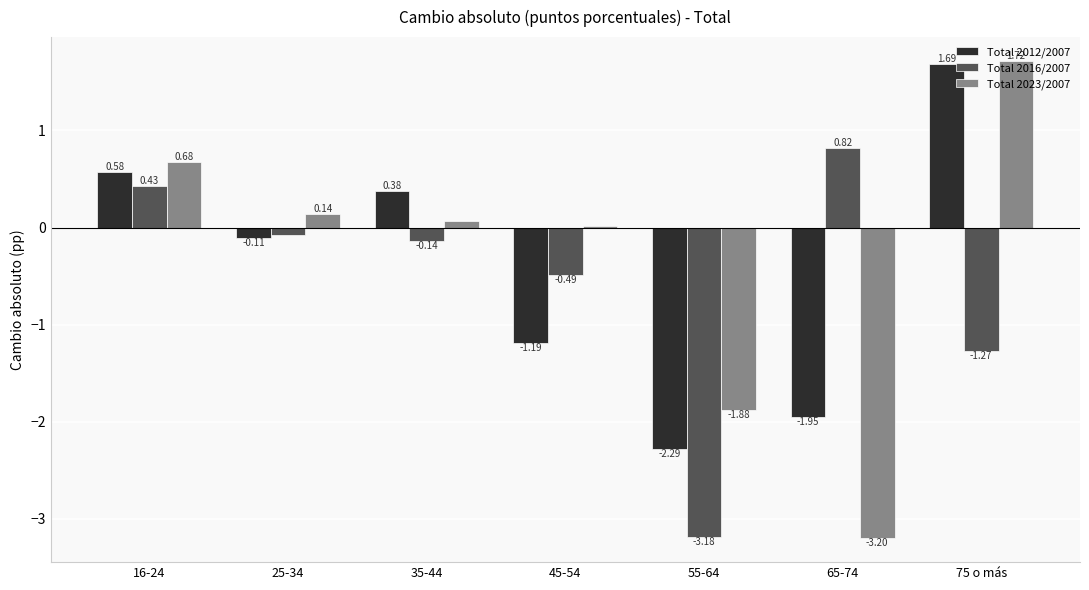

How many categories are shown in the chart?

7